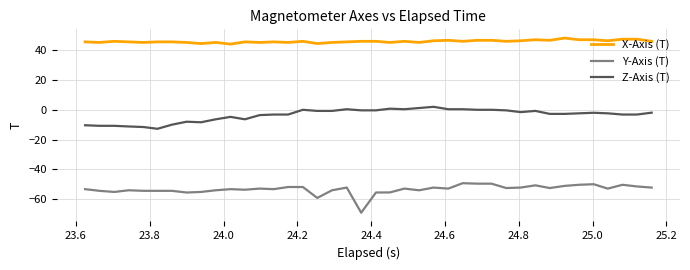

What is the smallest value displayed?

-69.1